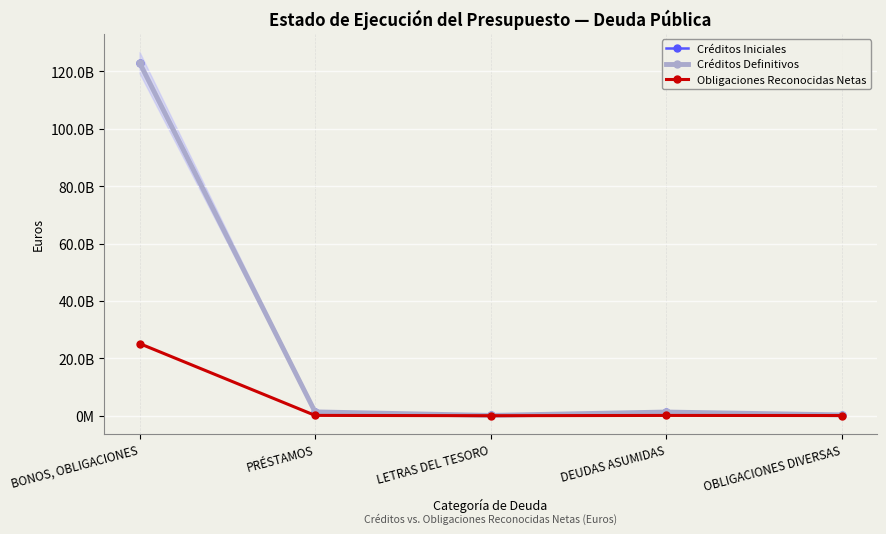

At which category does the chart reach its peak across all series?

BONOS, OBLIGACIONES